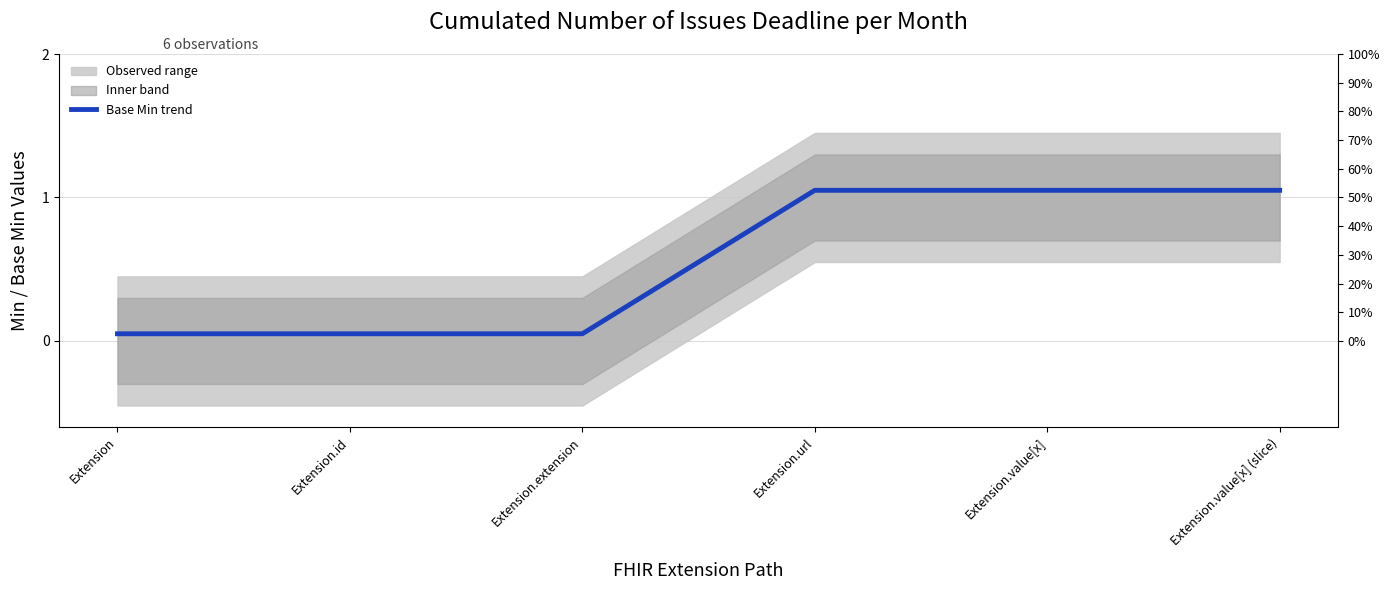

What position from the left is Extension.value[x] (slice)?

6